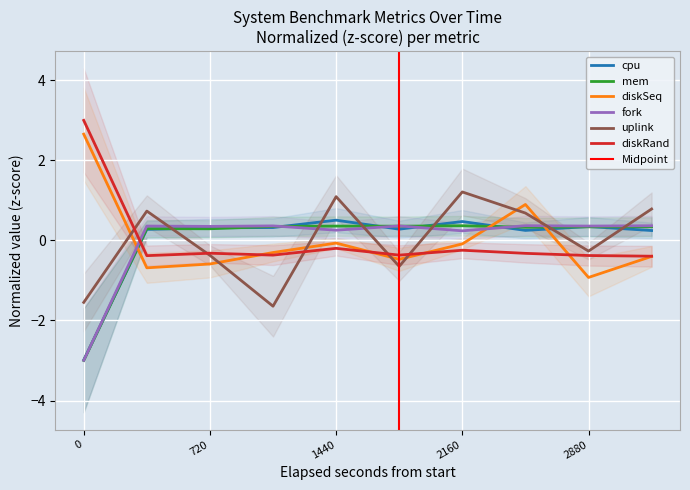

What is the maximum value shown in the chart?

3.0